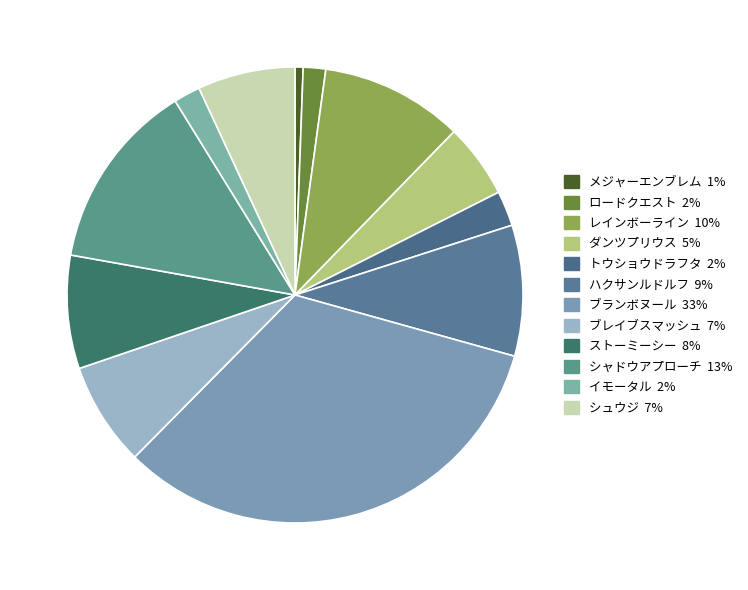

Combined, what portion of the pie is ストーミーシー and レインボーライン?

18.2%